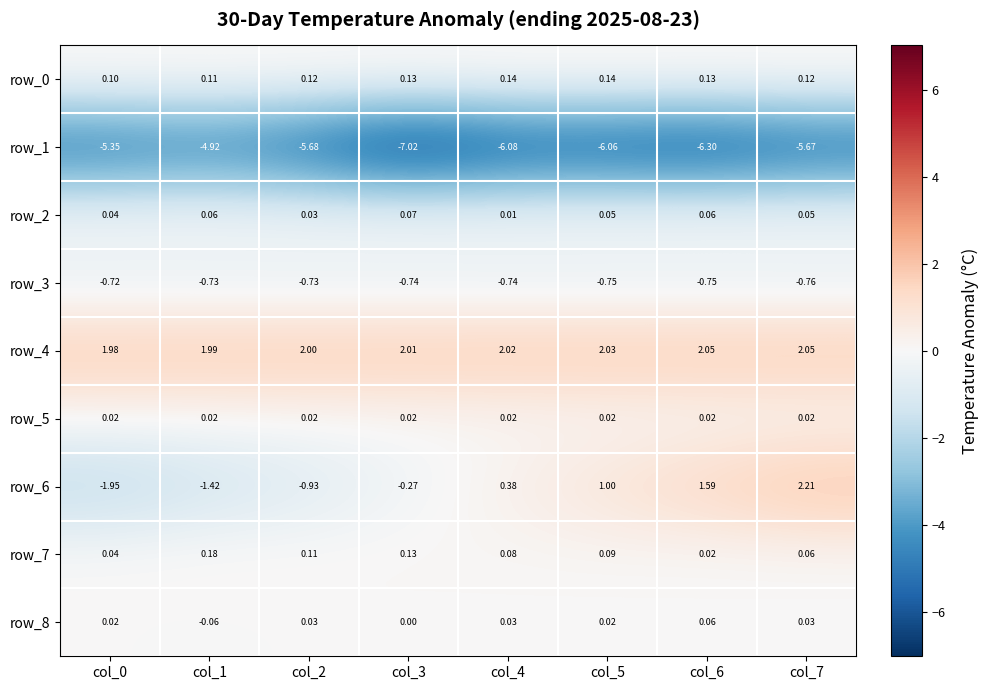

Is the value of row_1 at col_7 greater than the value of row_5 at col_2?

No